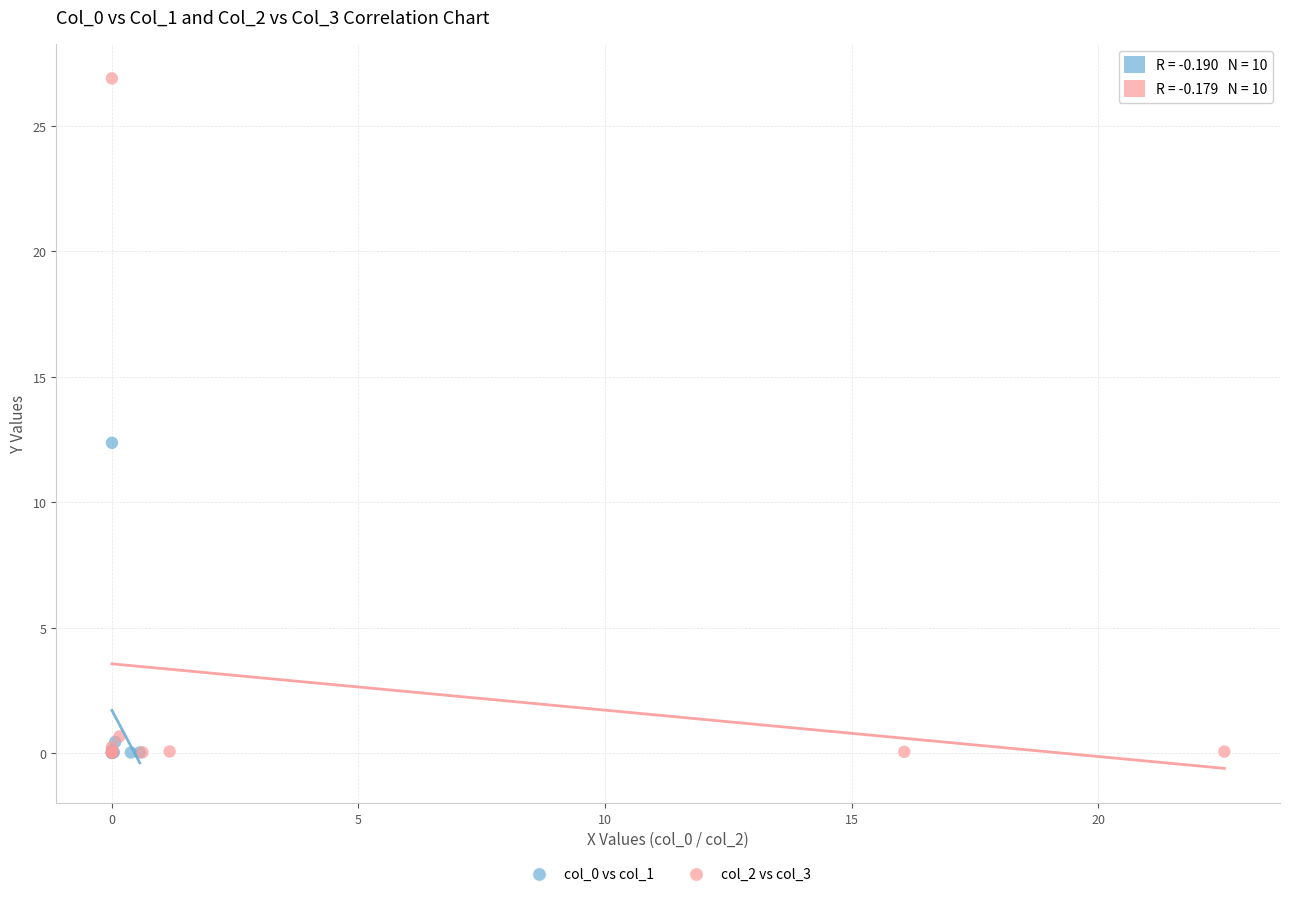

Which series contains the highest Y value?

col_2 vs col_3